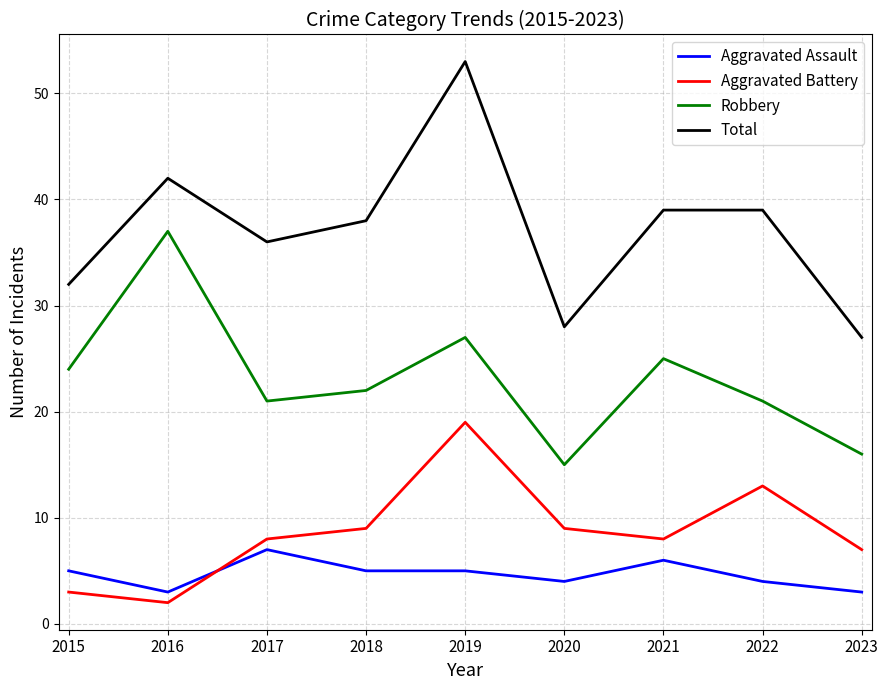

What is the difference between the highest and lowest values at 2023?

24